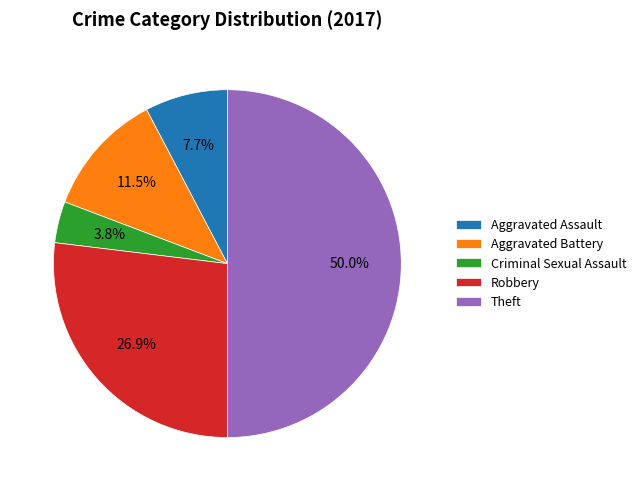

Rank the categories by value from highest to lowest.

Theft, Robbery, Aggravated Battery, Aggravated Assault, Criminal Sexual Assault